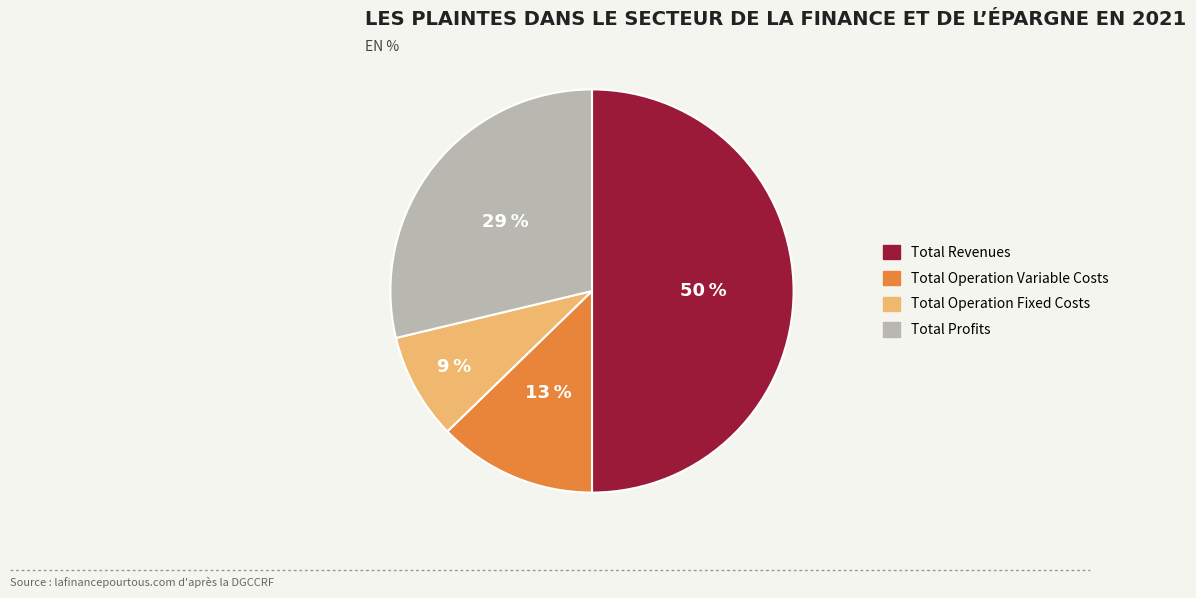

Rank the categories by value from lowest to highest.

Total Operation Fixed Costs, Total Operation Variable Costs, Total Profits, Total Revenues